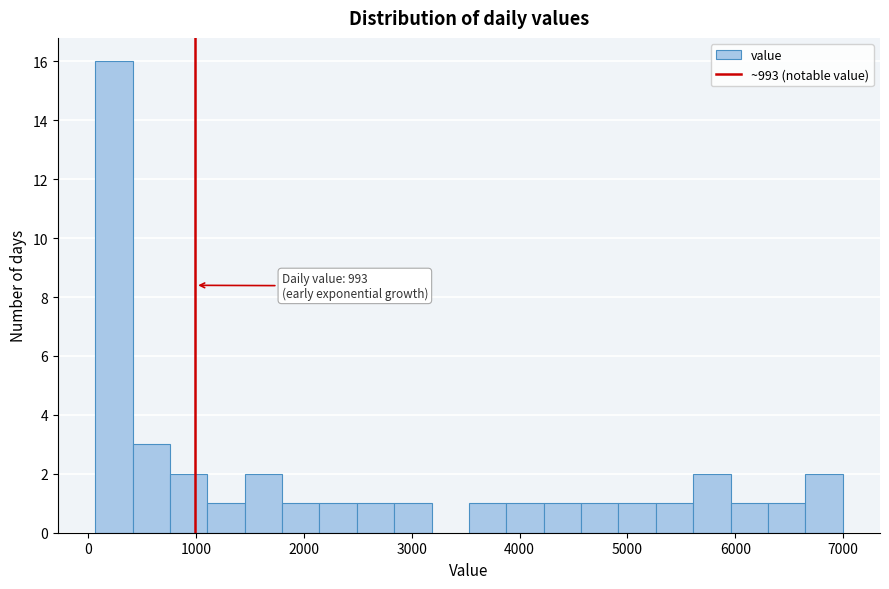

Read against the x-axis, roughly where is the centre of the tallest bar?

200